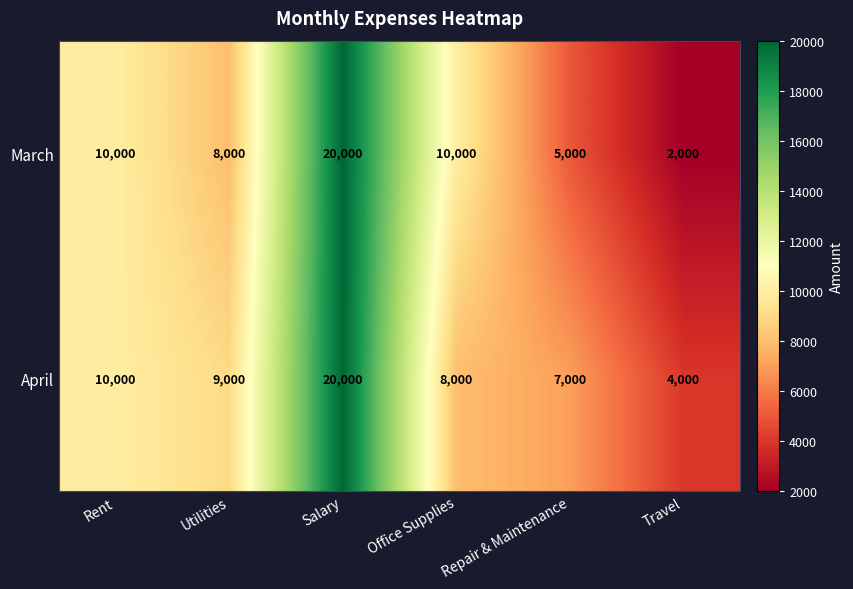

The March series shows 5000 at Repair & Maintenance. True or false?

True